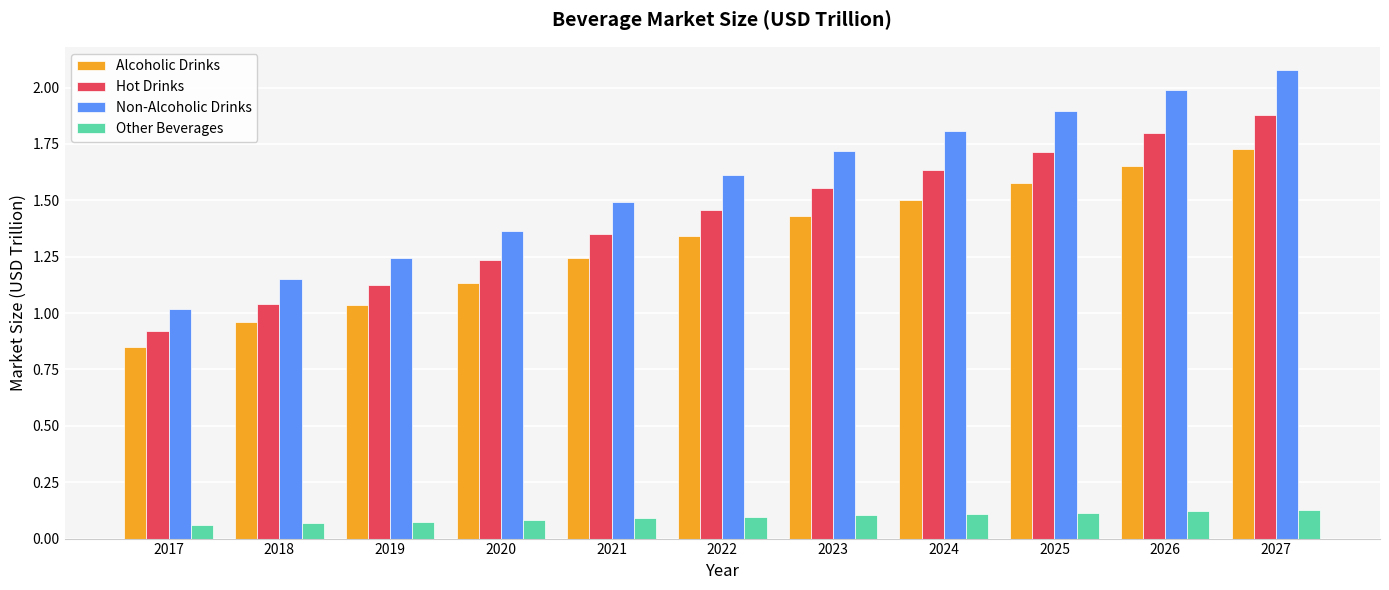

How many distinct data groups are displayed?

4